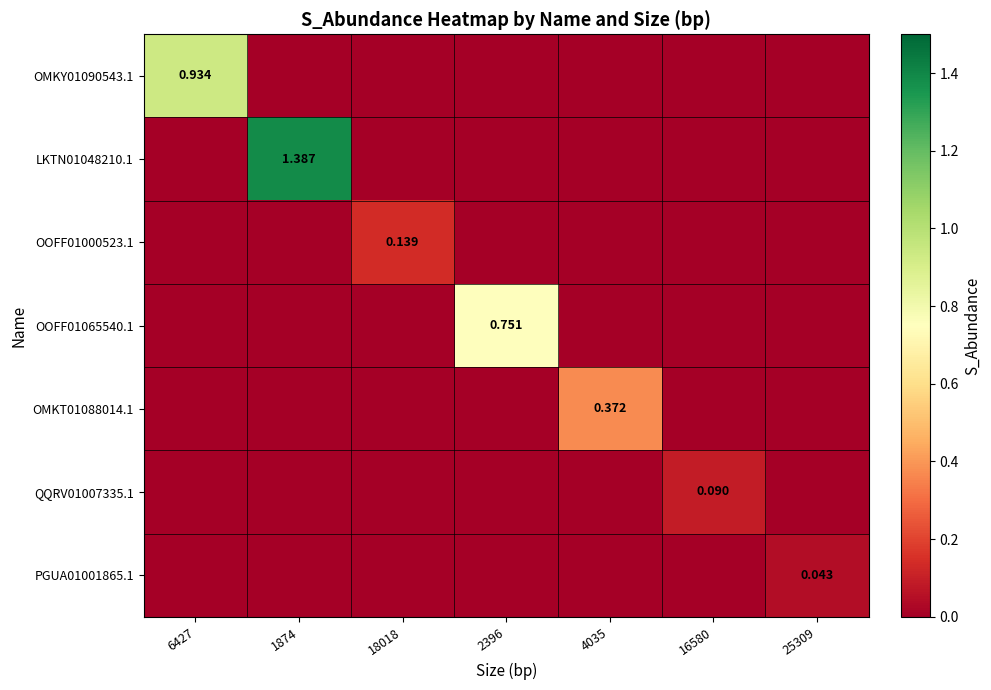

Which category has the highest value in the OMKT01088014.1 series?

4035